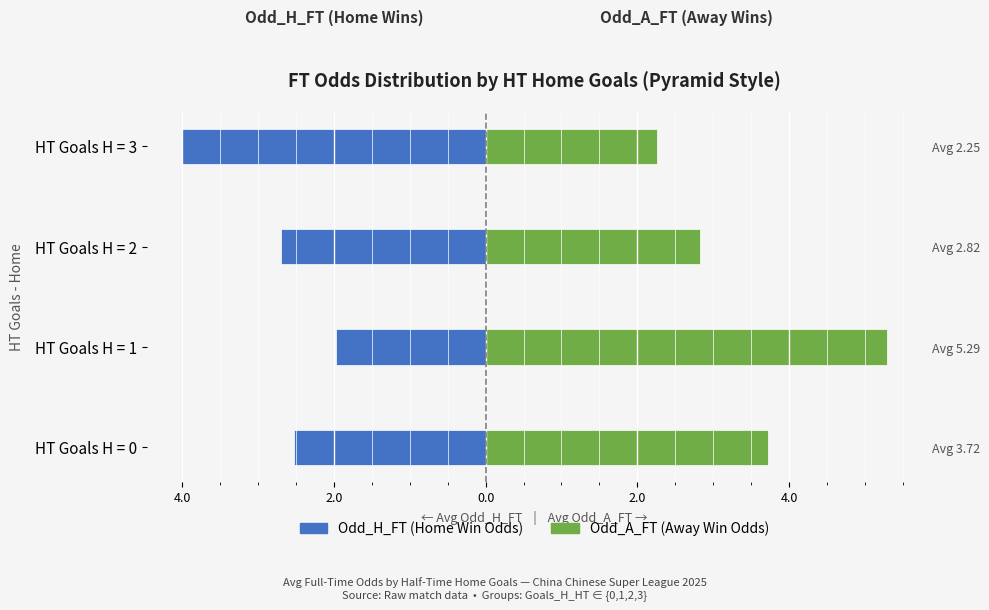

Between HT Goals H = 3 and HT Goals H = 2, which is larger?

HT Goals H = 2